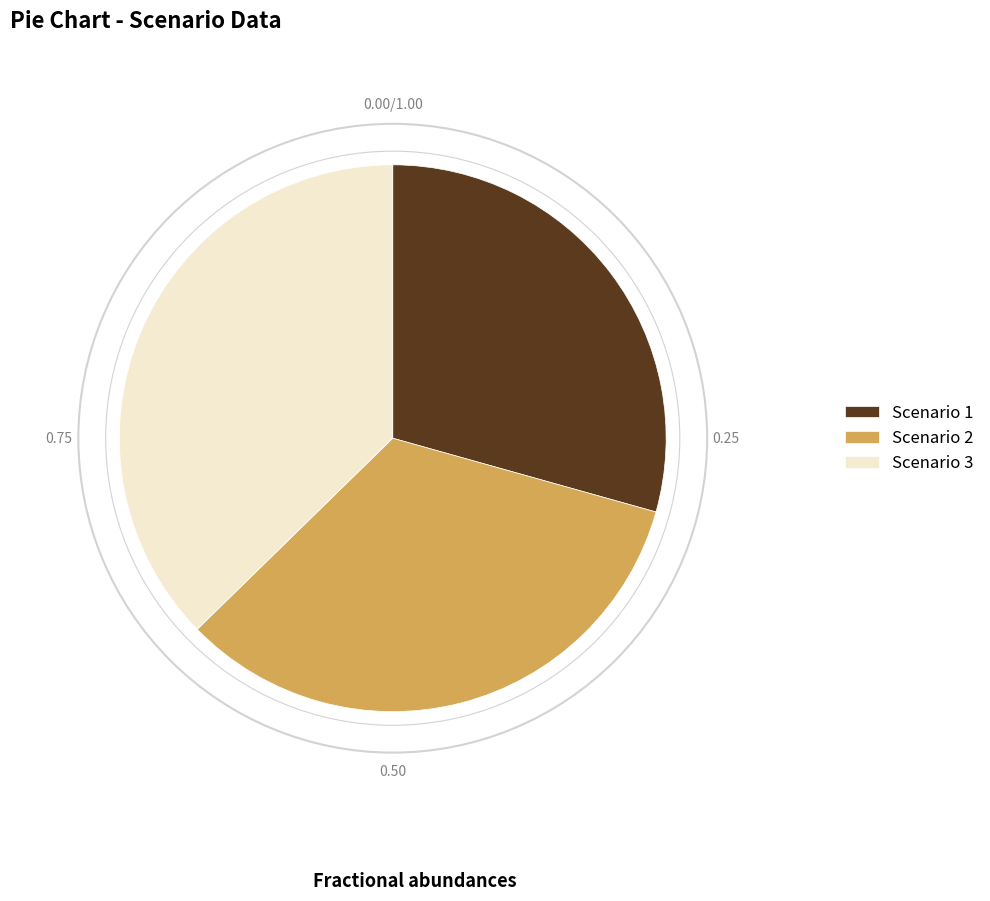

Which has a higher value, Scenario 3 or Scenario 1?

Scenario 3